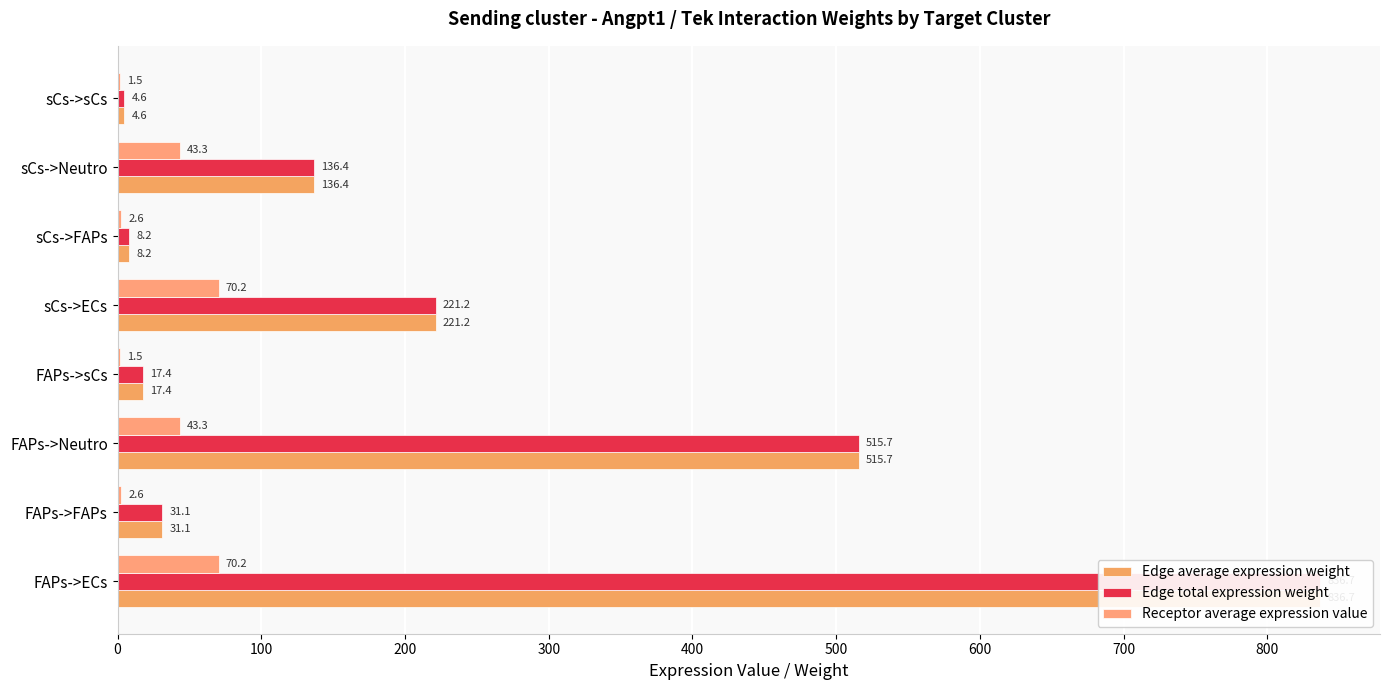

What is the difference between the second highest and minimum values in the Receptor average expression value series?

68.8